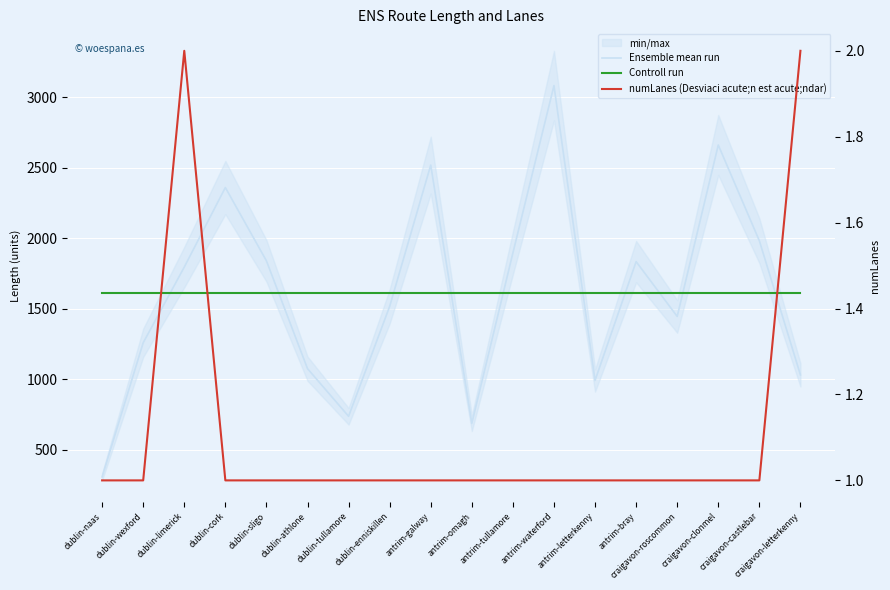

What is the sum of all Ensemble mean run values?

29032.9